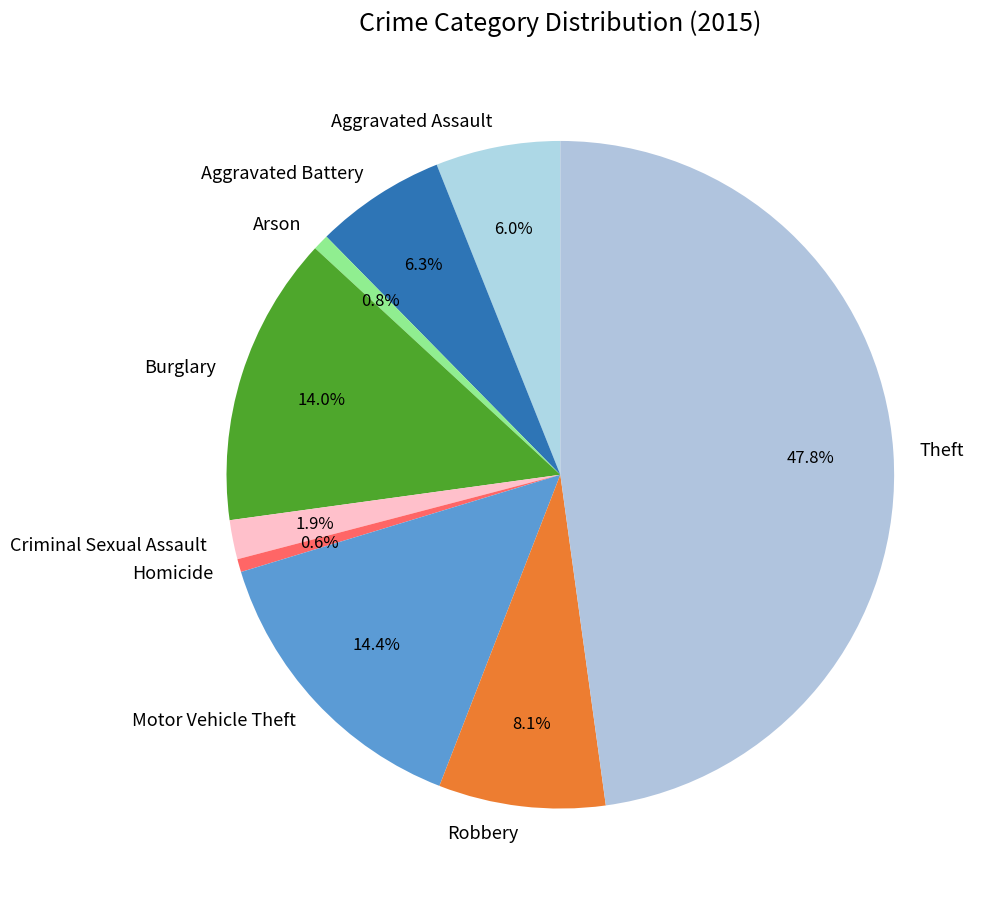

True or false: Homicide accounts for 1% of the total.

True